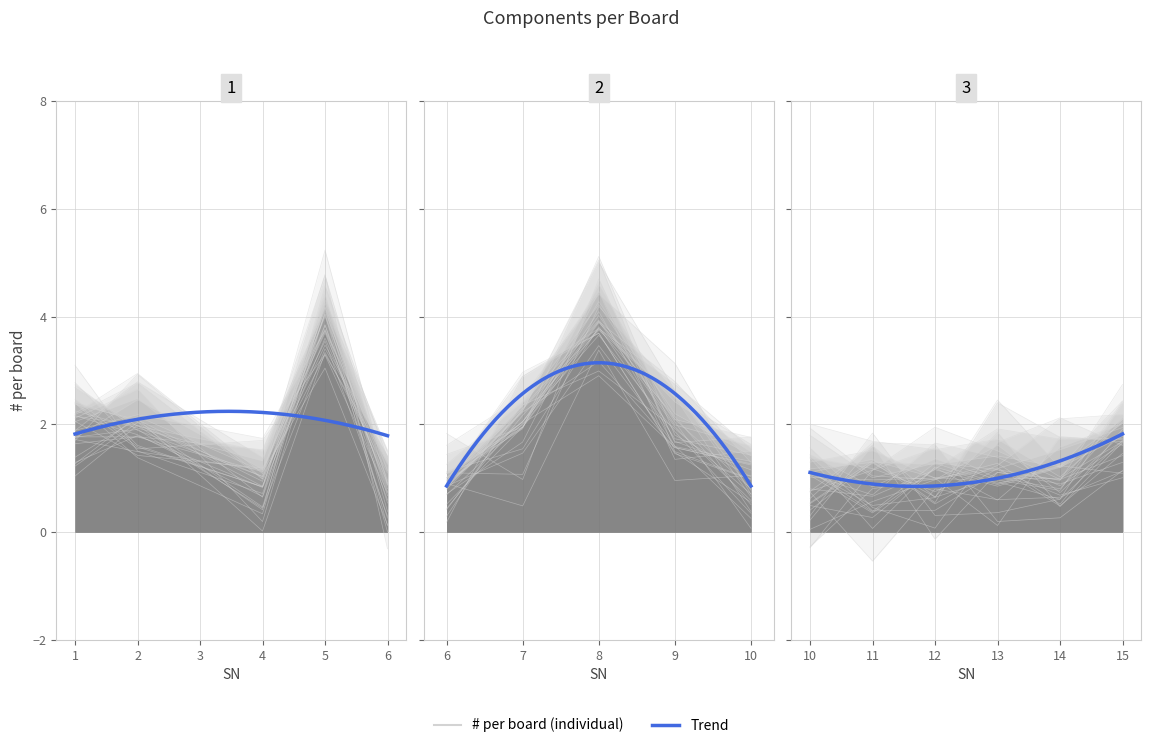

How many data points are above 2?

2